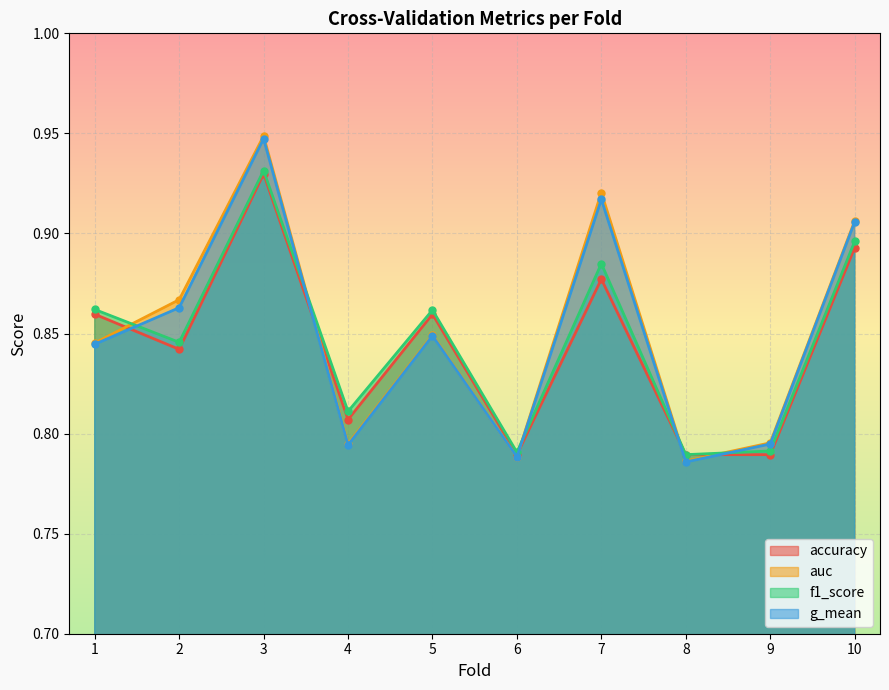

Is the value of g_mean at 10 greater than the value of accuracy at 3?

No